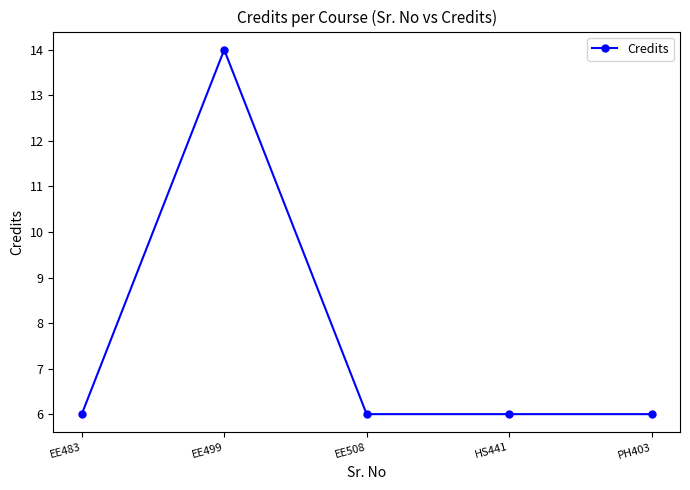

Reading left to right, transcribe all the data shown in this chart.

6	14	6	6	6